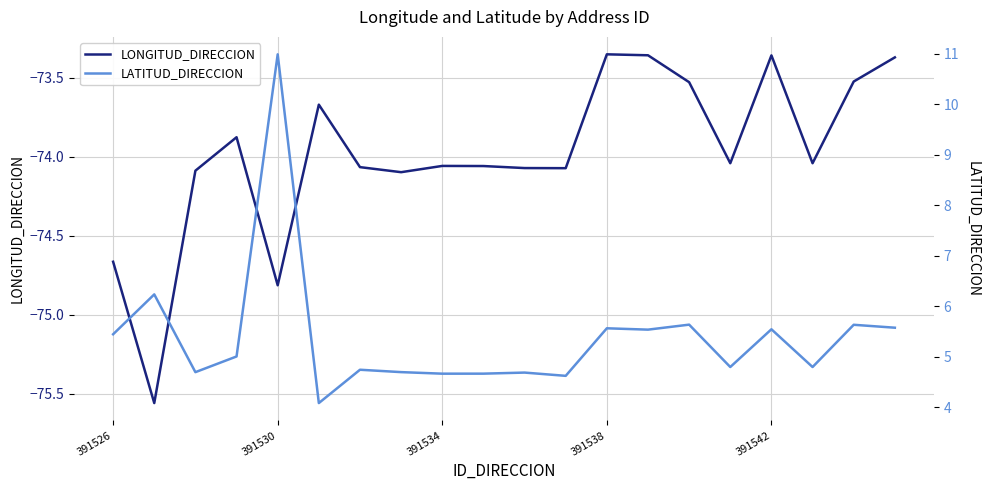

The LONGITUD_DIRECCION series shows -106.9 at 391526. True or false?

False